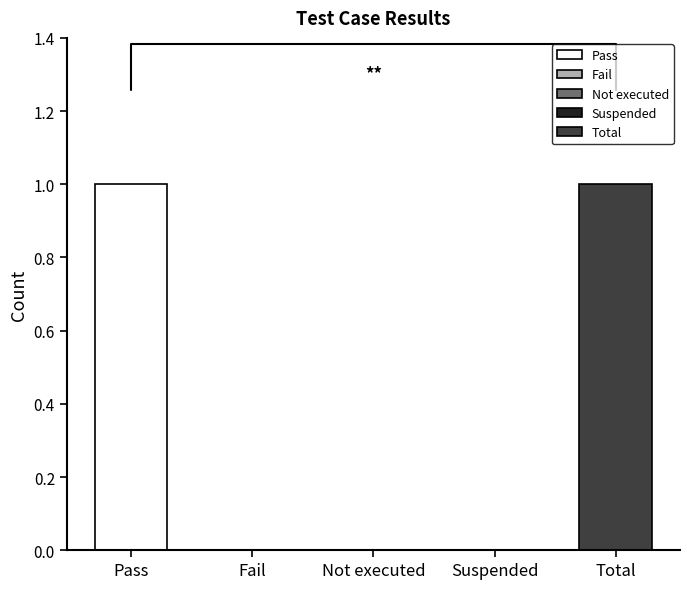

What position from the left is Fail?

2